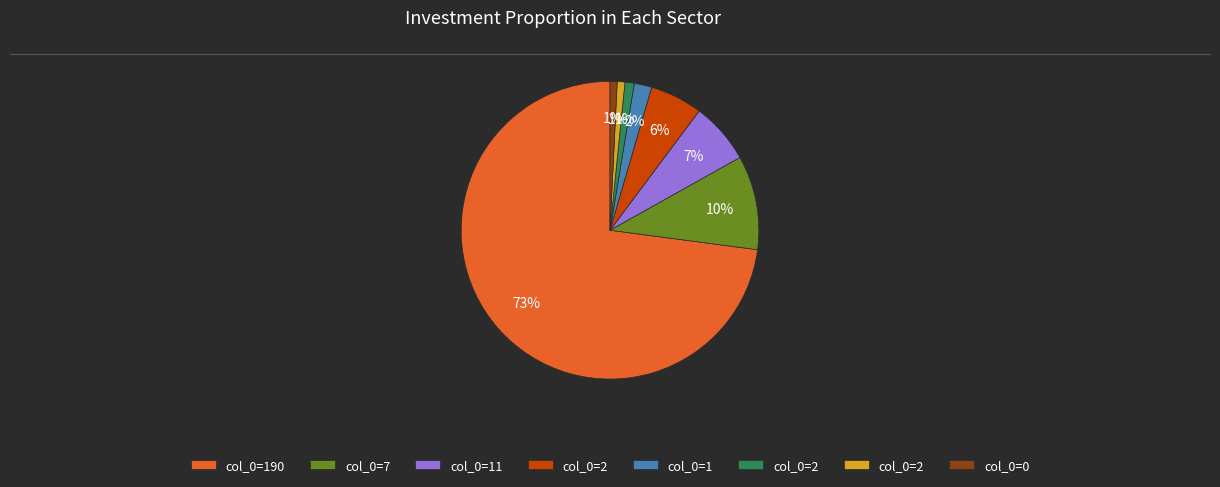

To the nearest percent, what is the average slice percentage?

12%